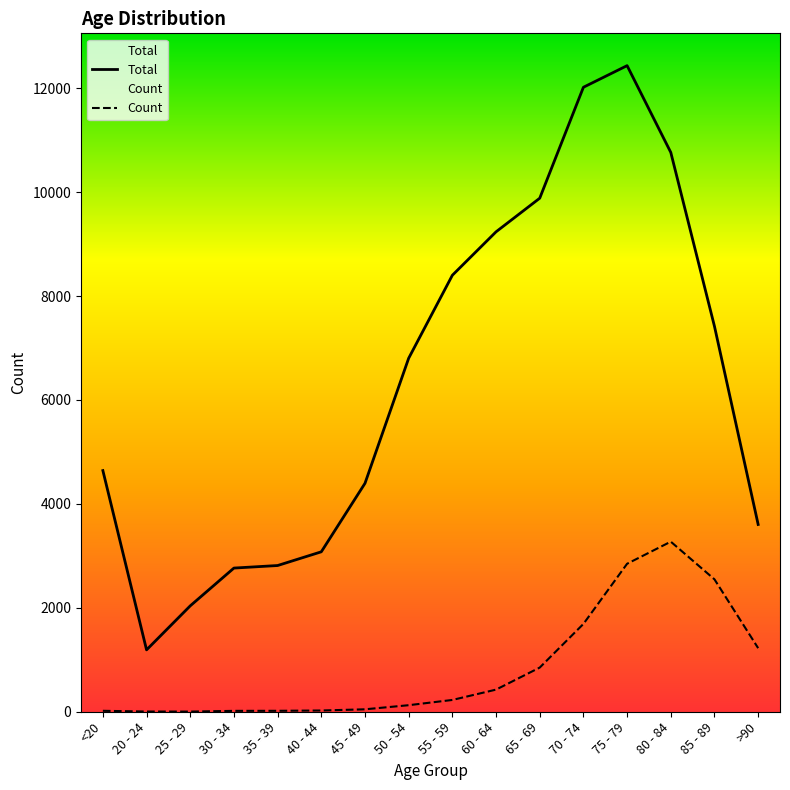

What is the label of the 1st point from the left?

<20